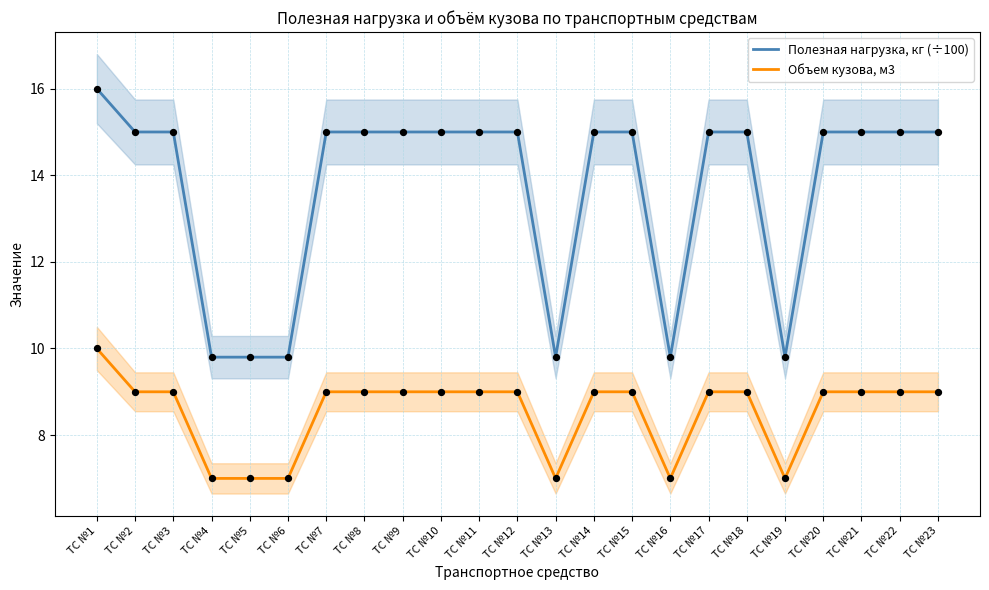

At how many categories does at least one series exceed 7?

23